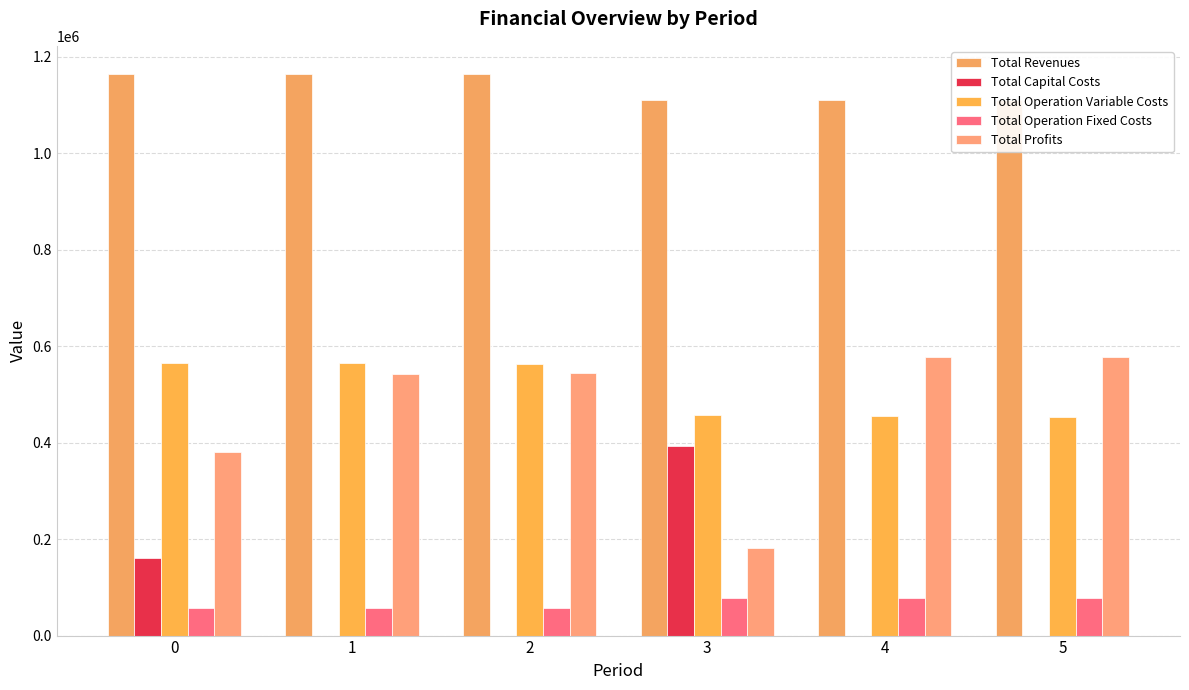

Is it true that Total Operation Fixed Costs equals 122120.6 at 4?

False